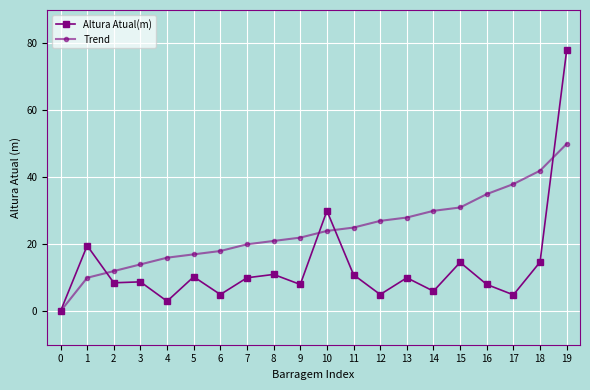

What is the value of the Trend point at the 6th from the left?

17.0